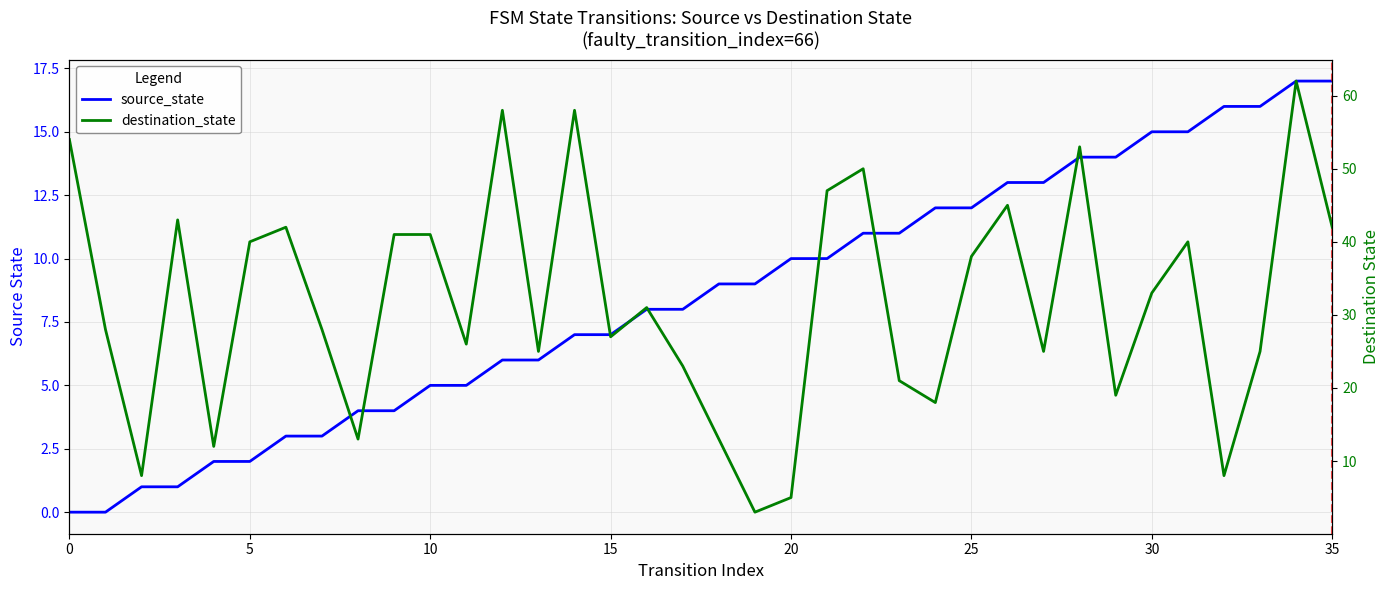

Which series has the widest spread of values?

destination_state